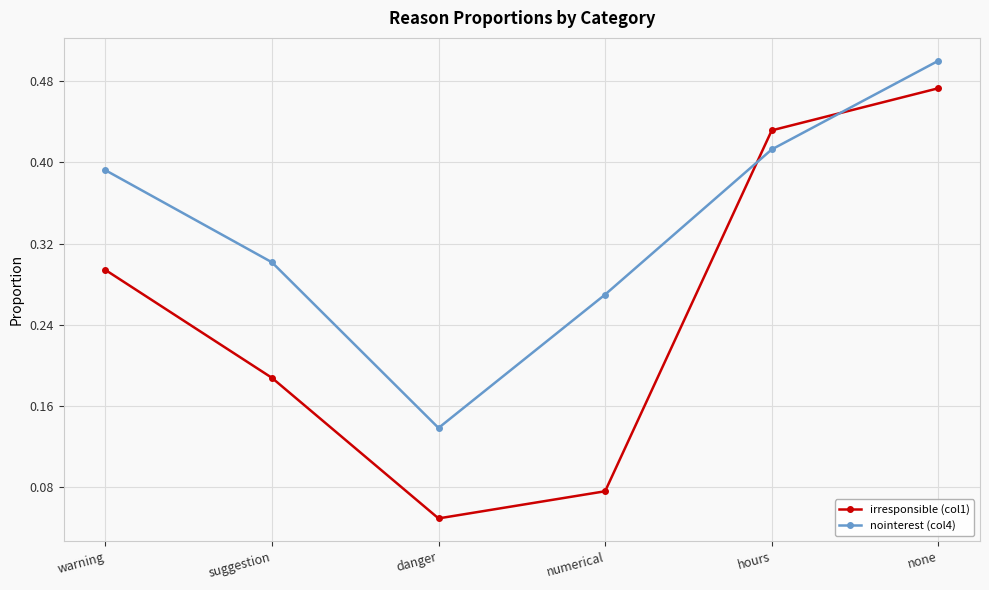

What position from the left is danger?

3